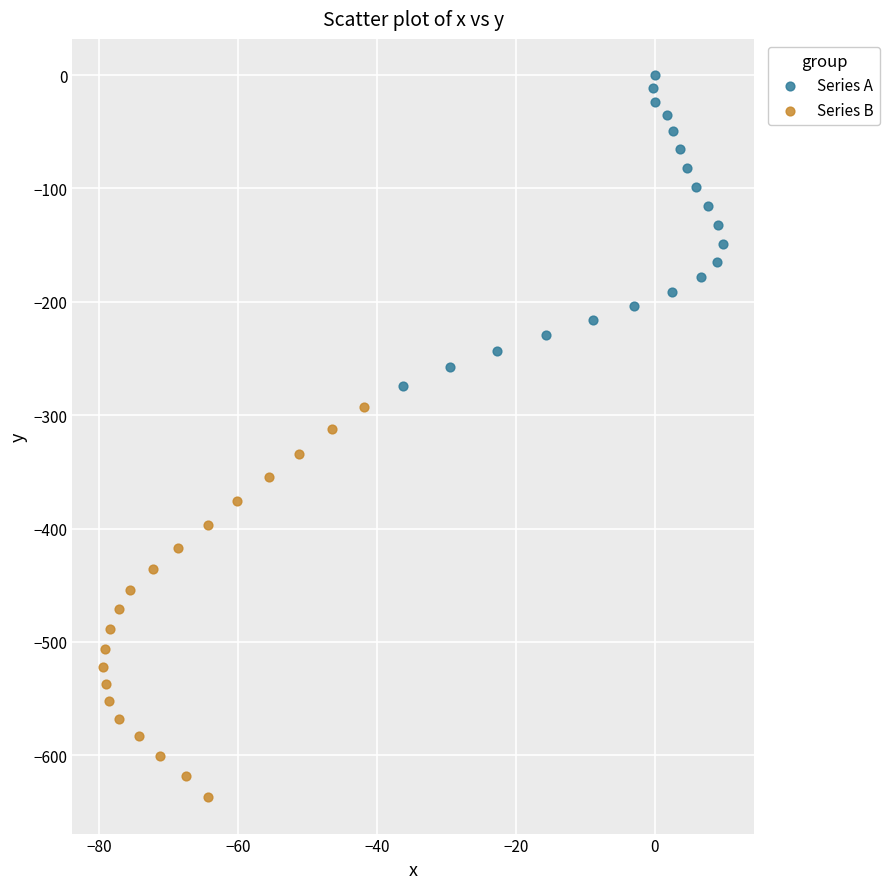

Which series reaches the minimum Y coordinate?

Series B